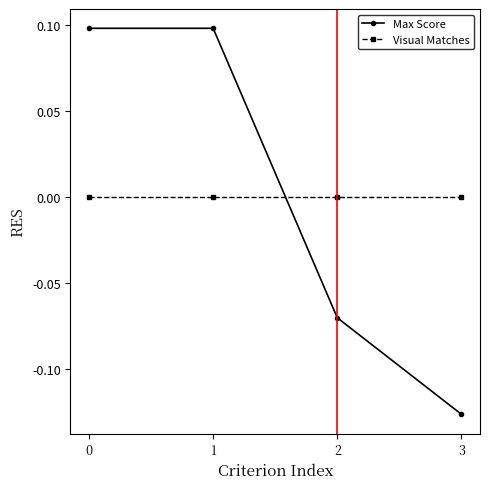

Rank the series at 3 from highest to lowest value.

Visual Matches, Max Score